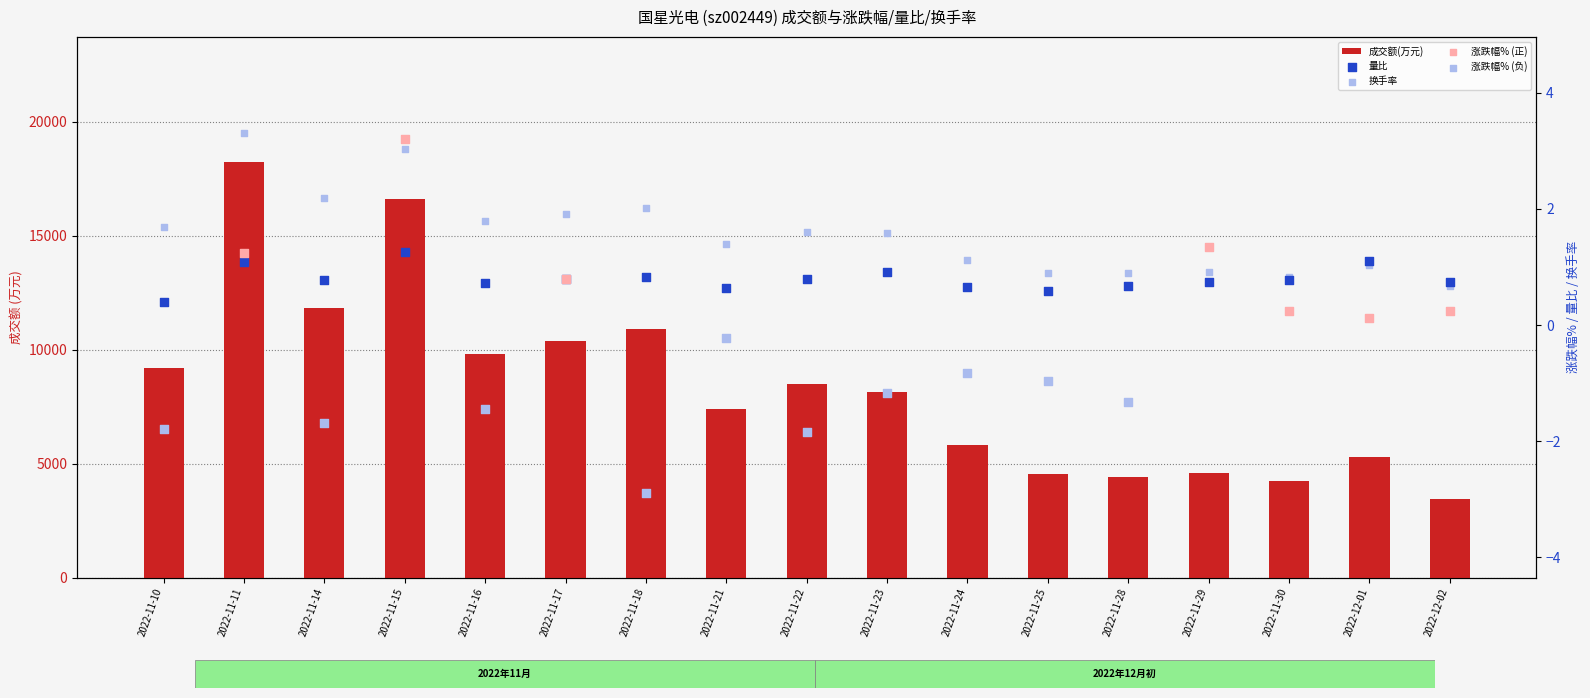

What is the total value across all series at 2022-11-11?

18257.4